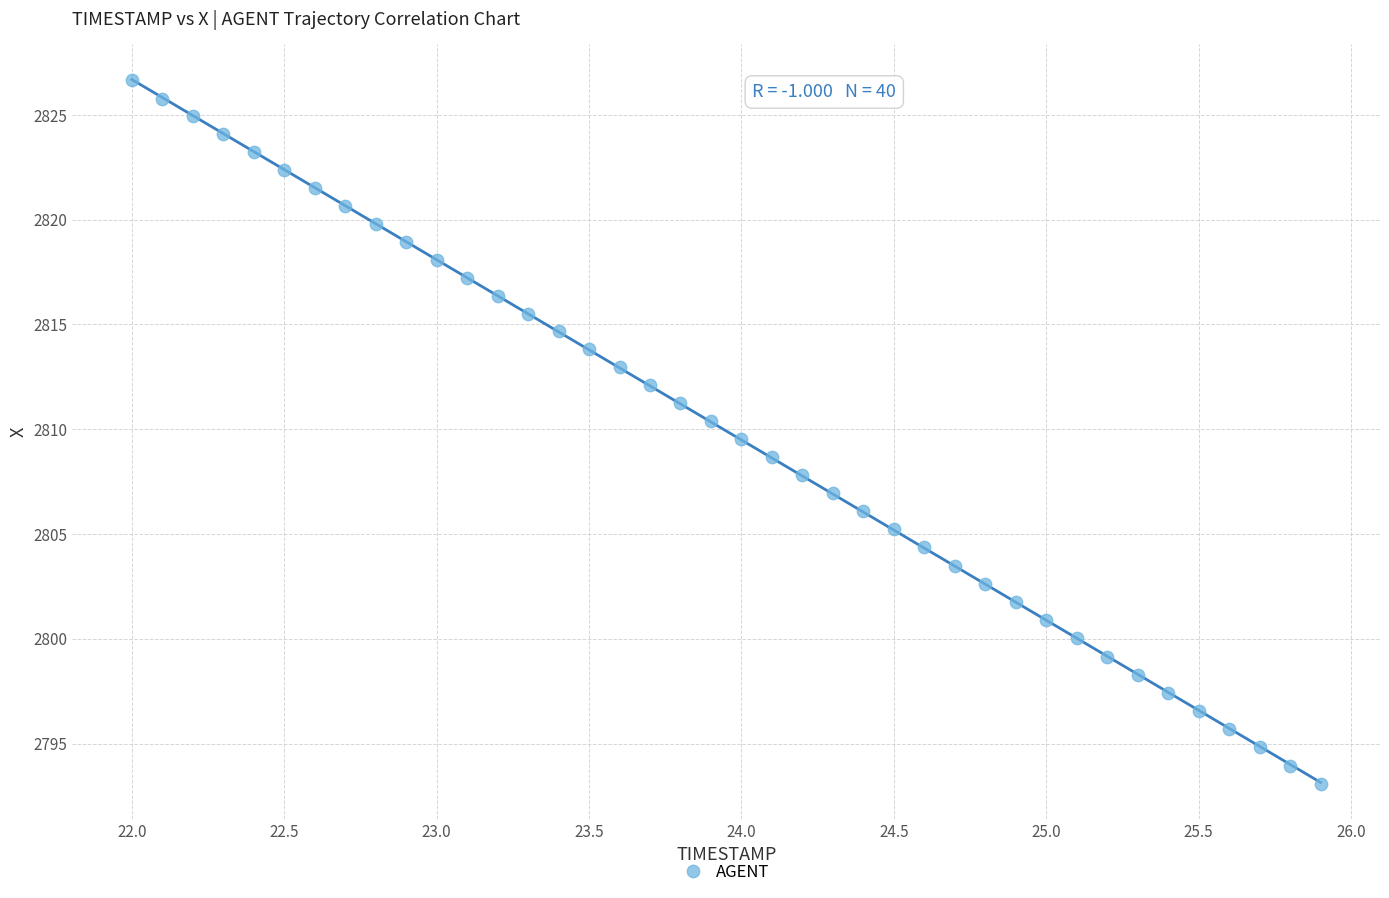

What is the range of X values (max minus min)?

3.9